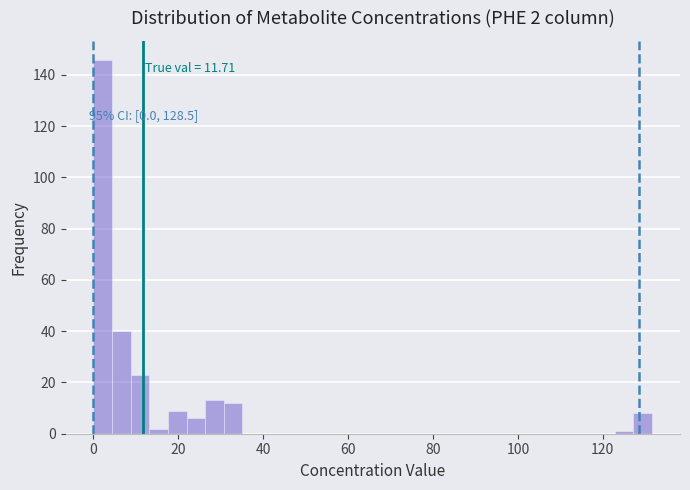

Around what value on the x-axis is the tallest bar? Give the approximate position of its centre, as read against the axis.

2